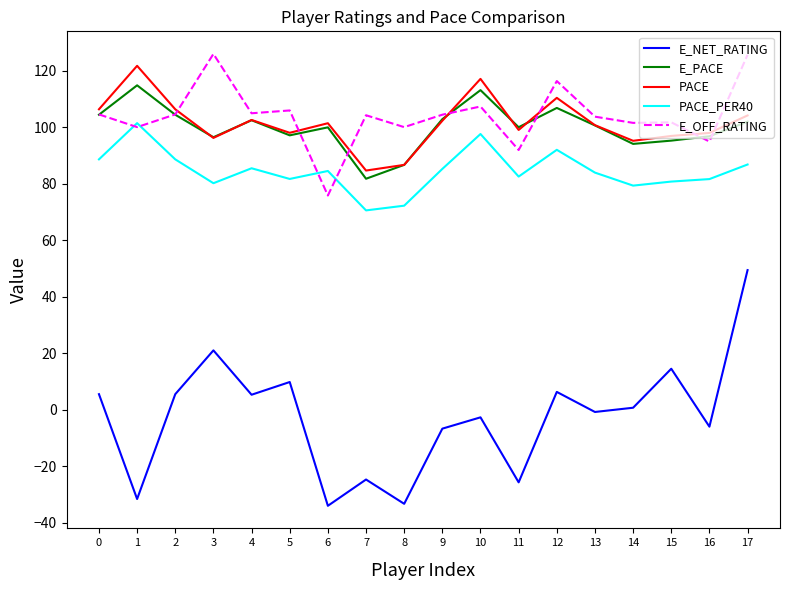

Does the chart display data point markers on the line(s)?

No